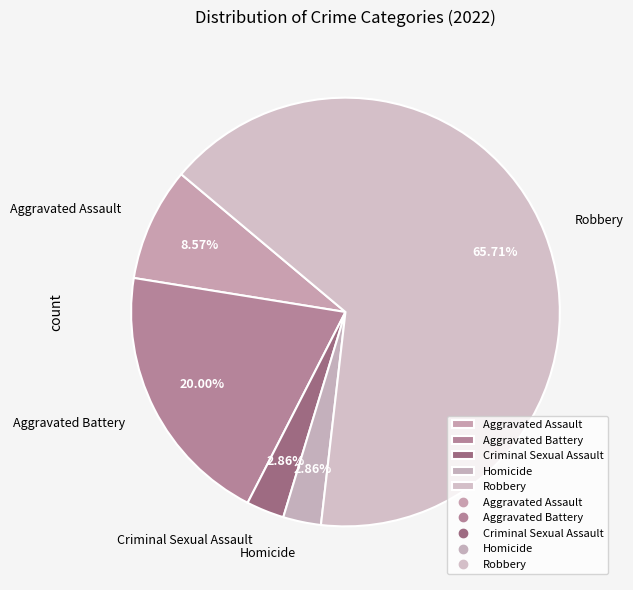

True or false: Robbery accounts for 57% of the total.

False